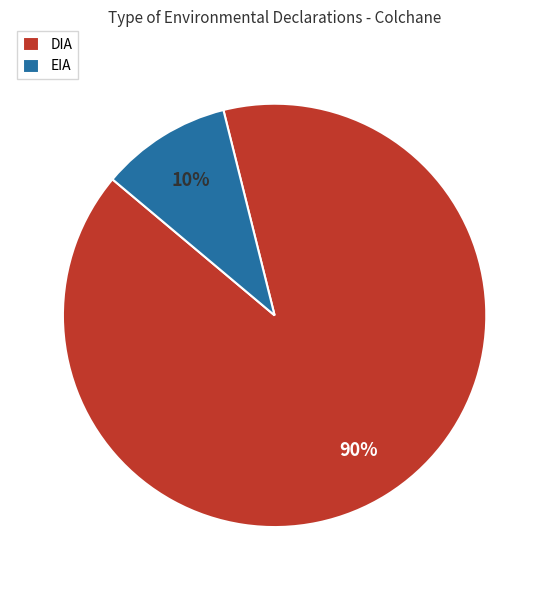

Which slice is the largest?

DIA